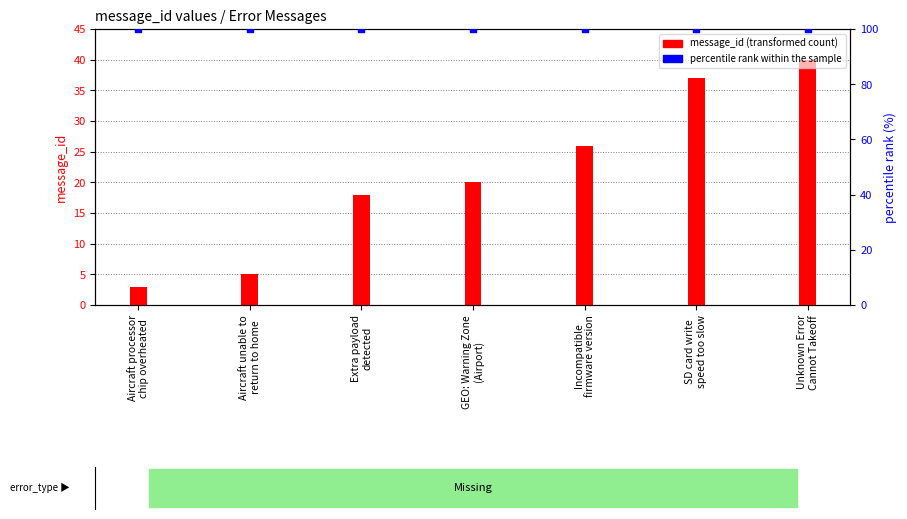

What is the total value across all series at GEO: Warning Zone
(Airport)?

120